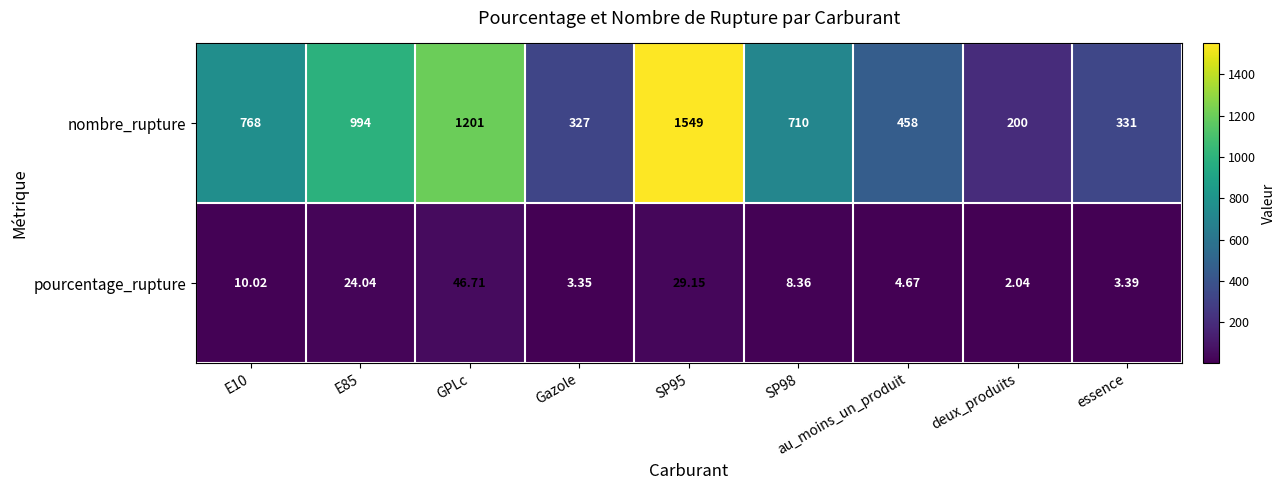

At which category does the chart reach its minimum across all series?

deux_produits